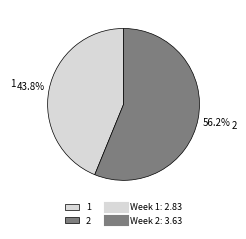

To the nearest percent, what portion does 1 represent?

44%